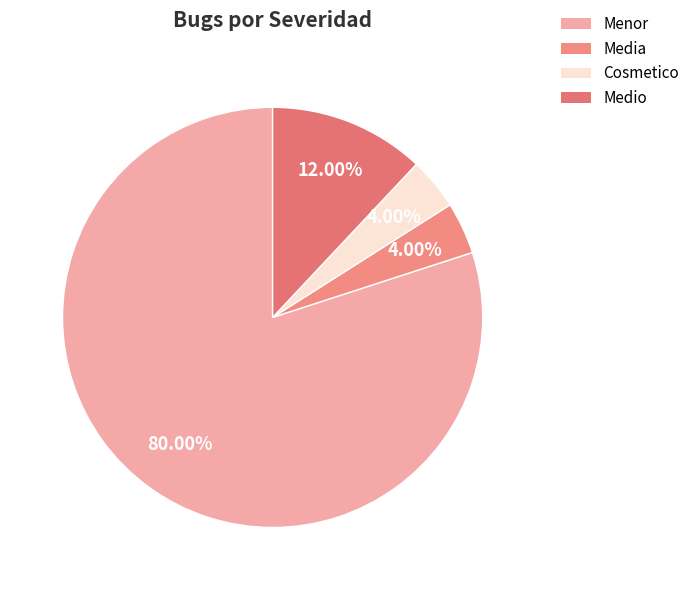

How many slices are in this pie chart?

4